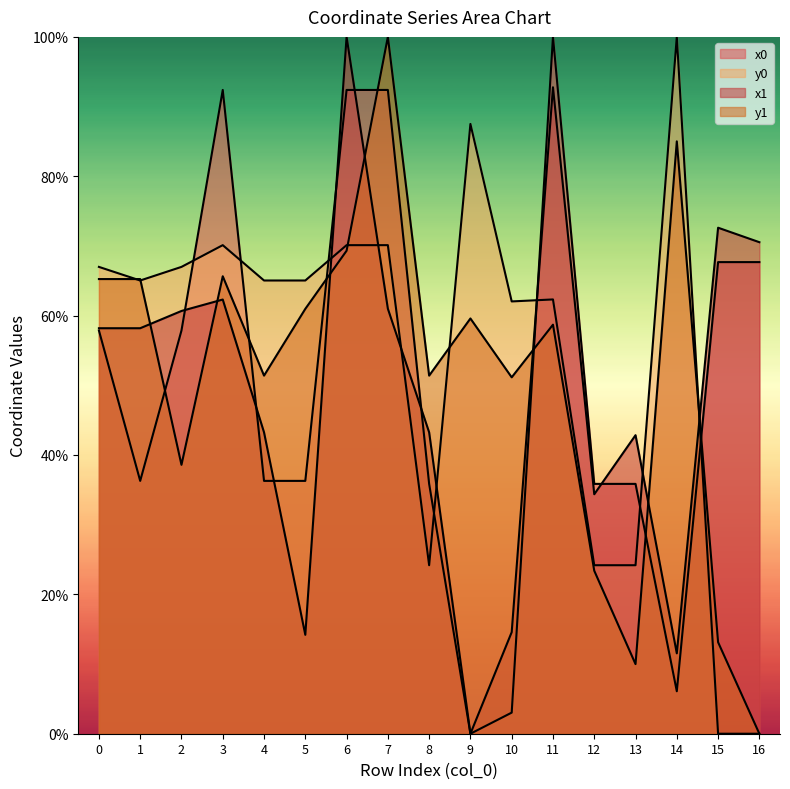

The y0 series shows 124.8 at 6. True or false?

False